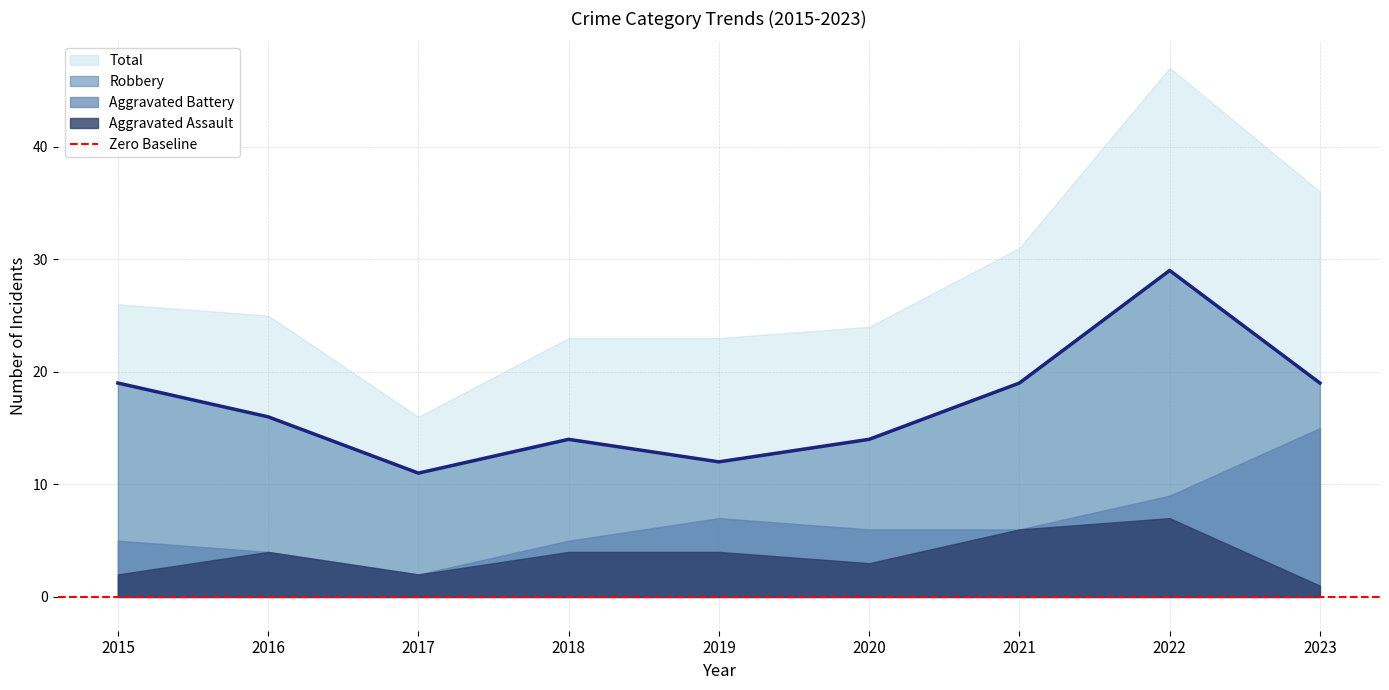

True or false: Robbery and Aggravated Battery cross at least once.

False